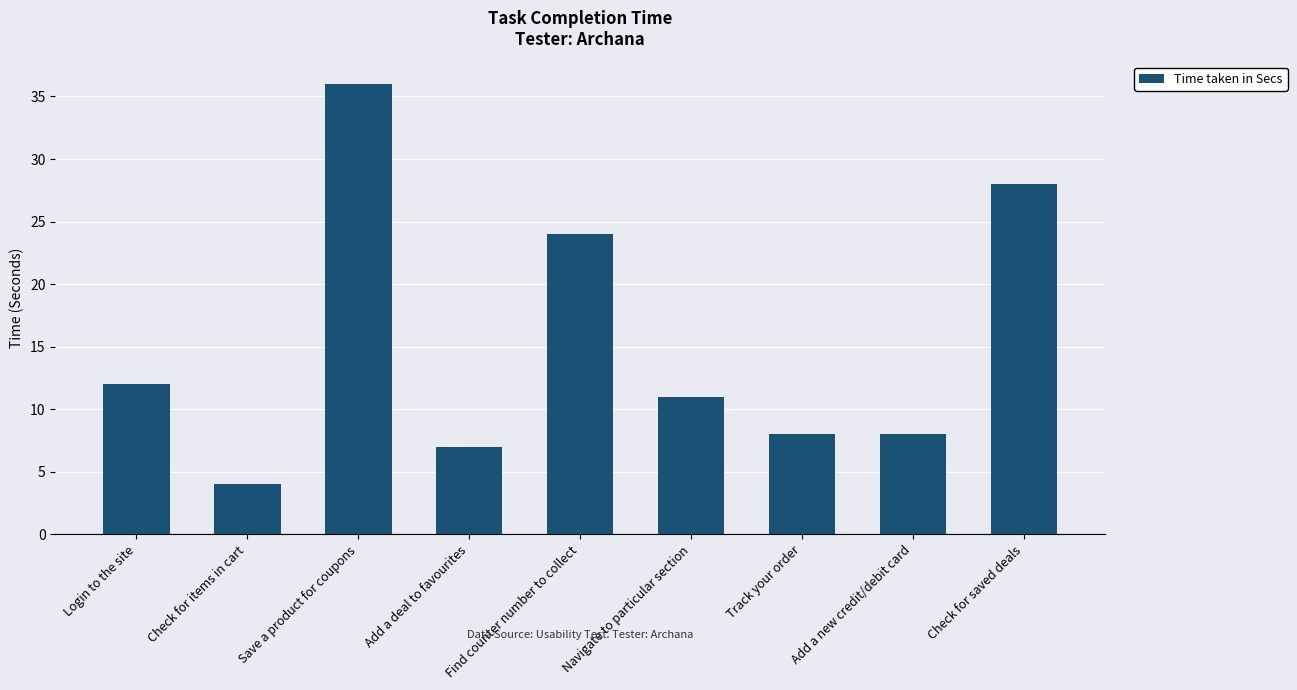

How many distinct data groups are displayed?

1